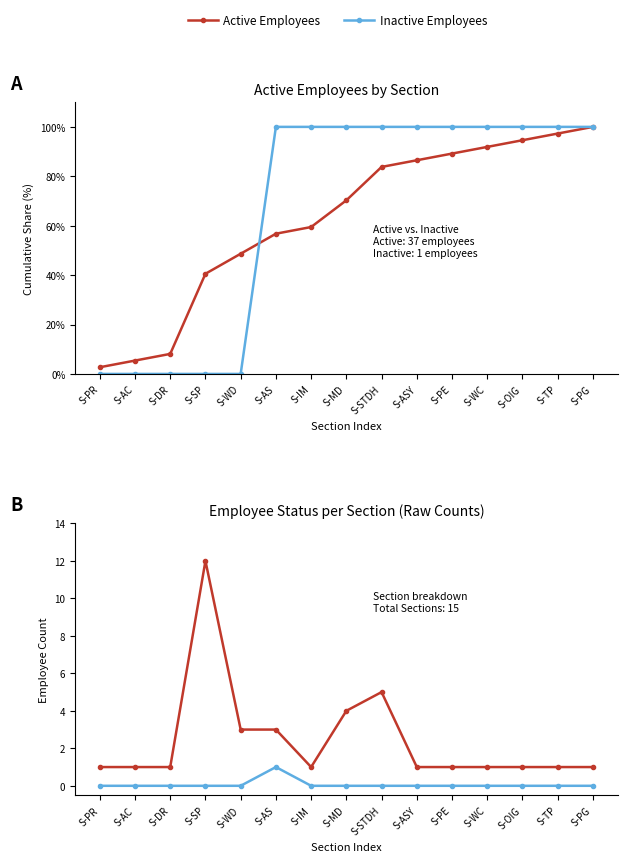

The Inactive Employees series shows 0 at S-ASY. True or false?

True